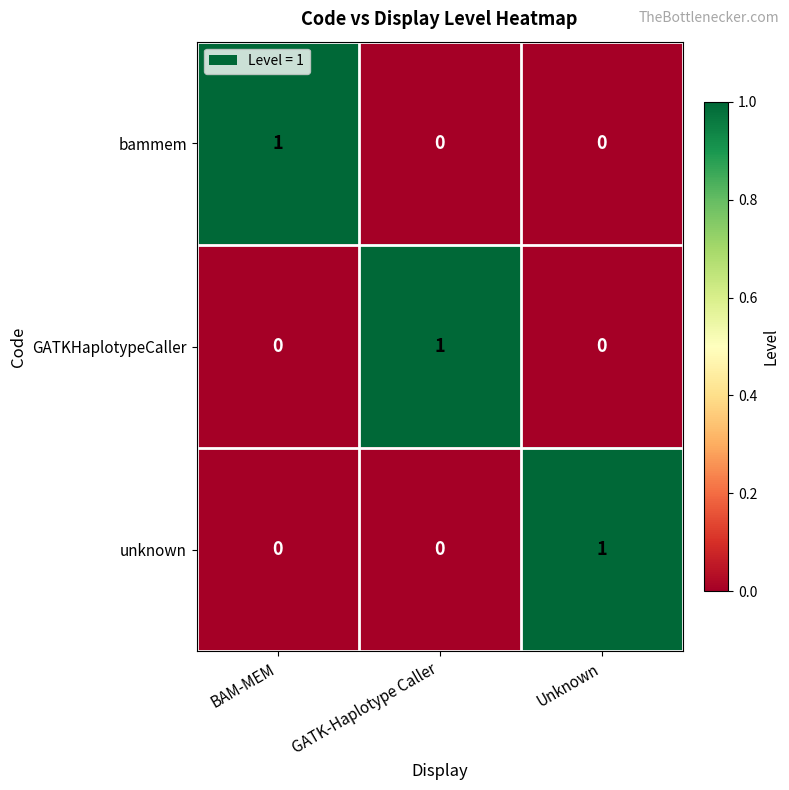

Is it true that bammem equals 0 at Unknown?

True